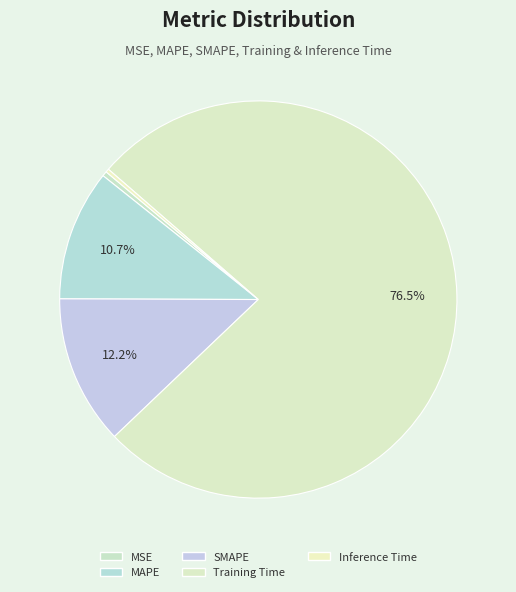

Is it true that SMAPE is 20% of the pie?

False